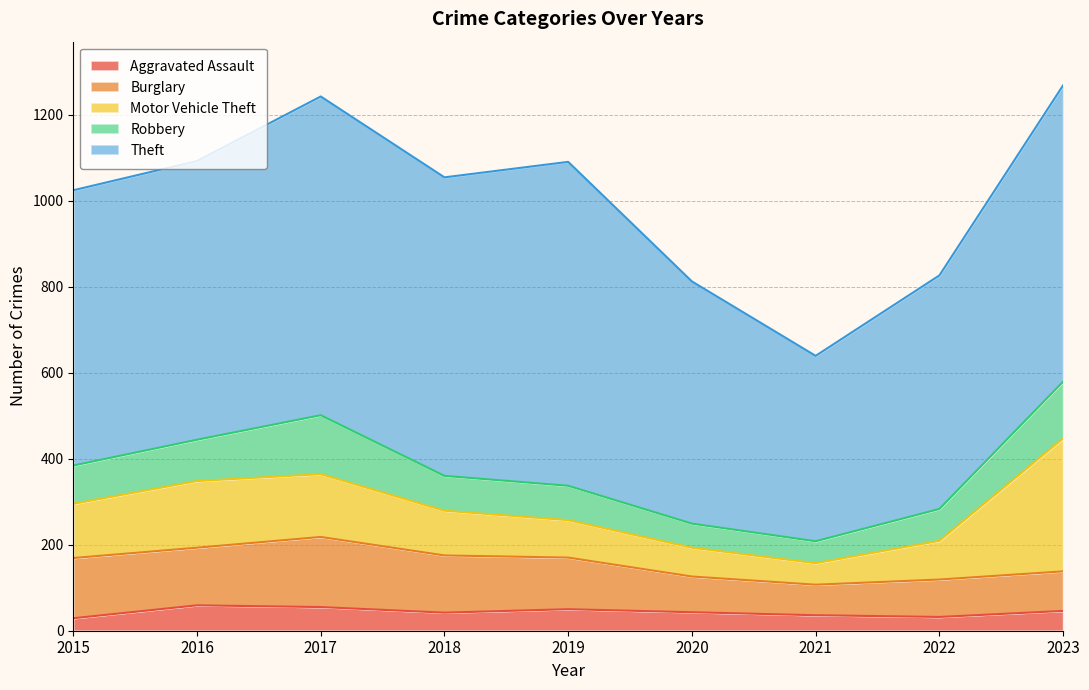

True or false: Robbery has more than 2 interior local peaks.

False